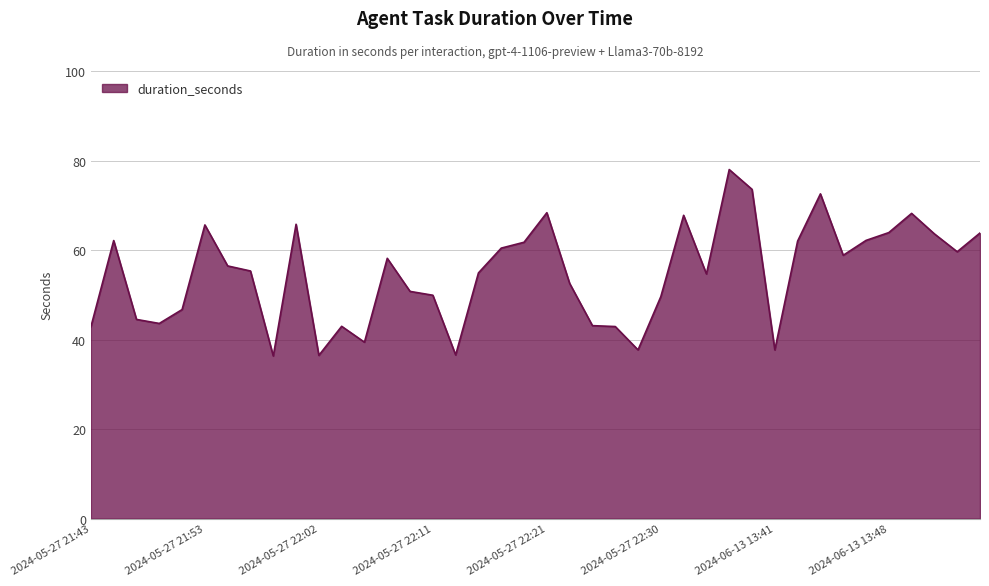

What is the smallest value displayed?

36.3